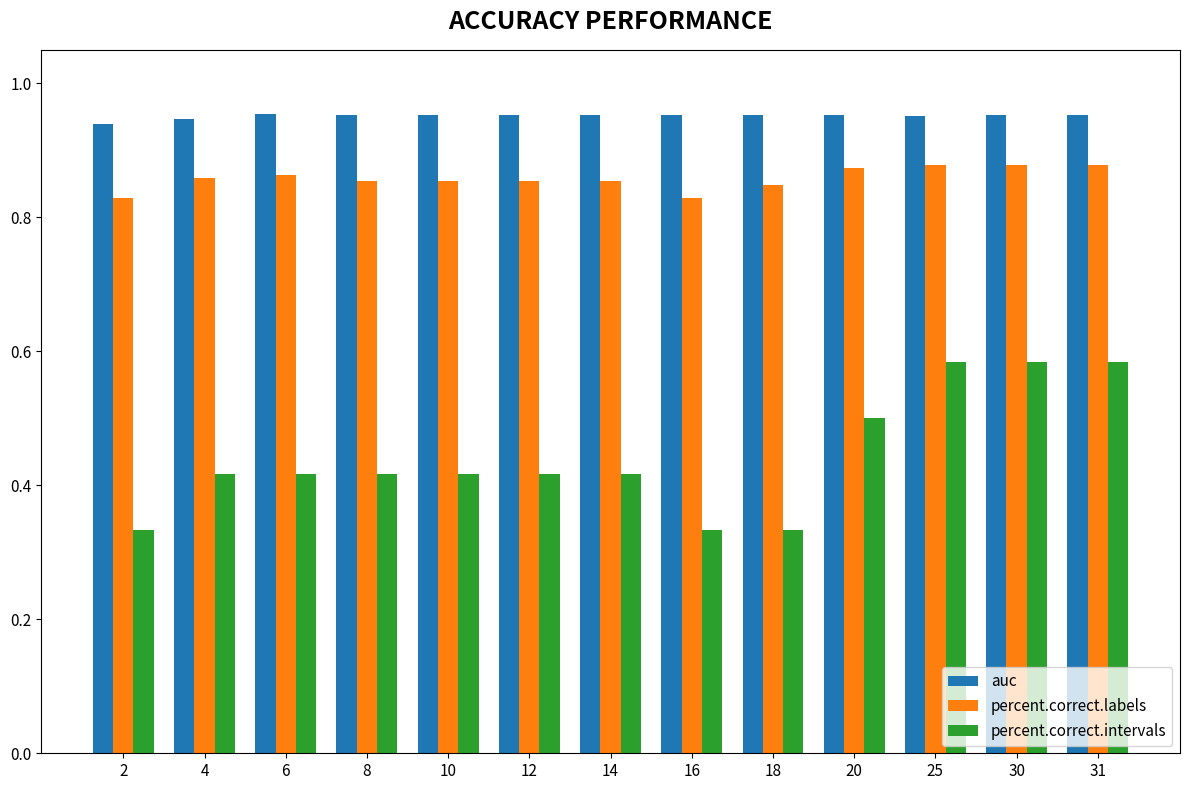

What are all the series names shown in the legend?

auc, percent.correct.labels, percent.correct.intervals